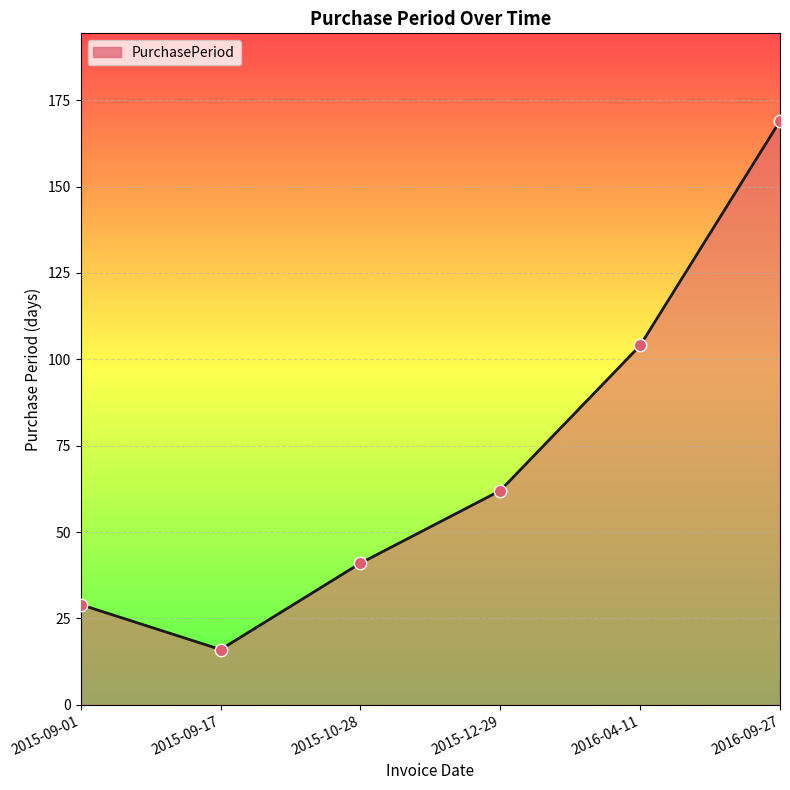

Between 2015-10-28 and 2015-12-29, which is larger?

2015-12-29